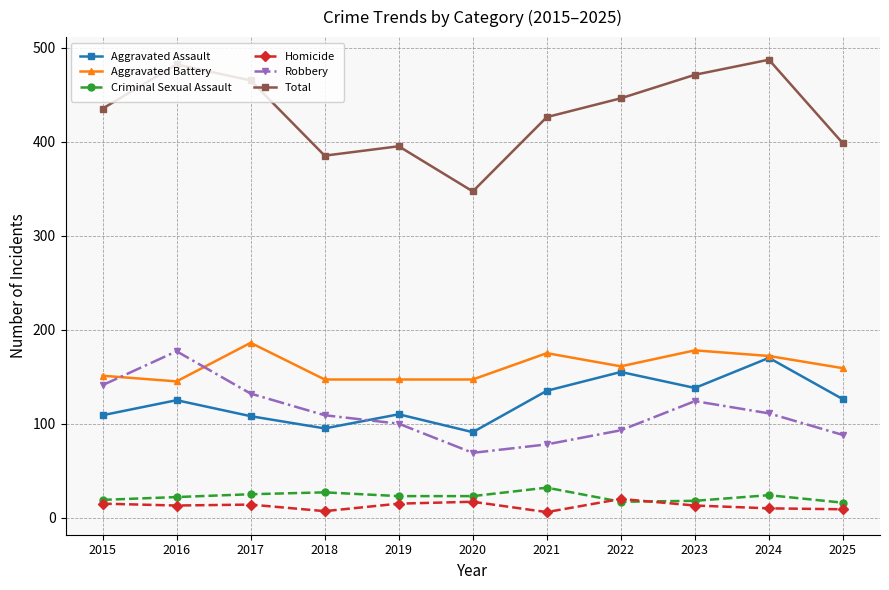

At how many categories does at least one series exceed 458?

4